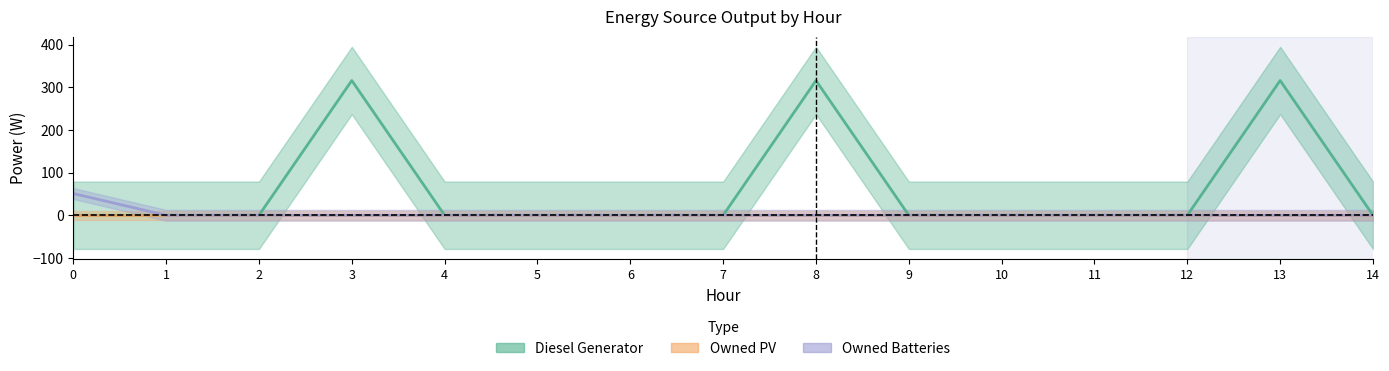

Does the chart have visible grid lines?

No